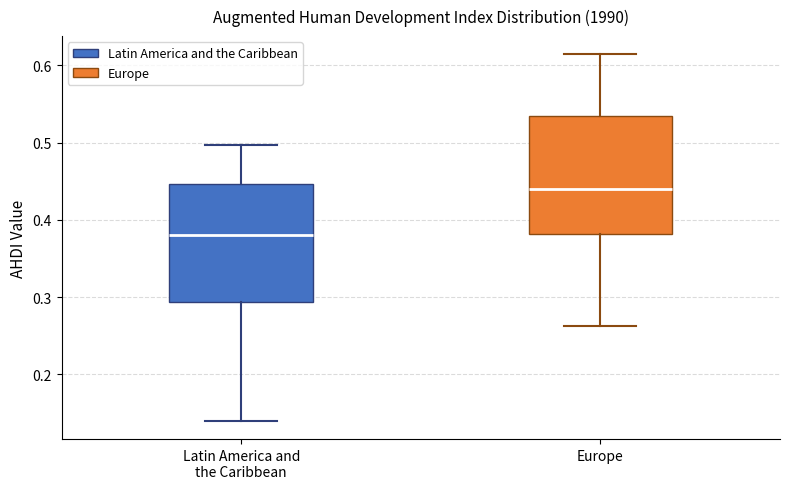

Where does the upper whisker of the box for Europe end on the y-axis? The values are not printed on the chart, so give them approximately, as read against the axis.

0.61